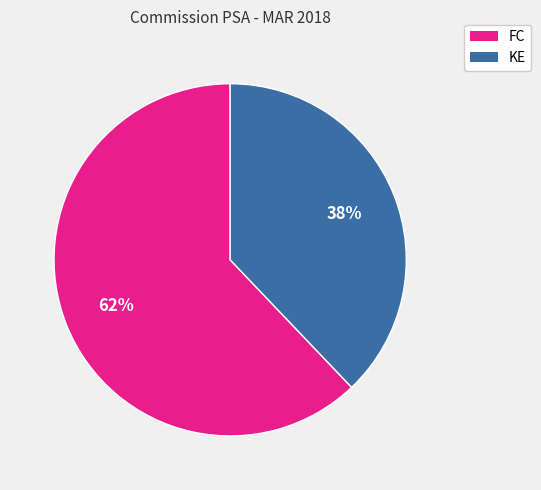

To the nearest percent, what is the difference between the largest and smallest slice percentages?

24%